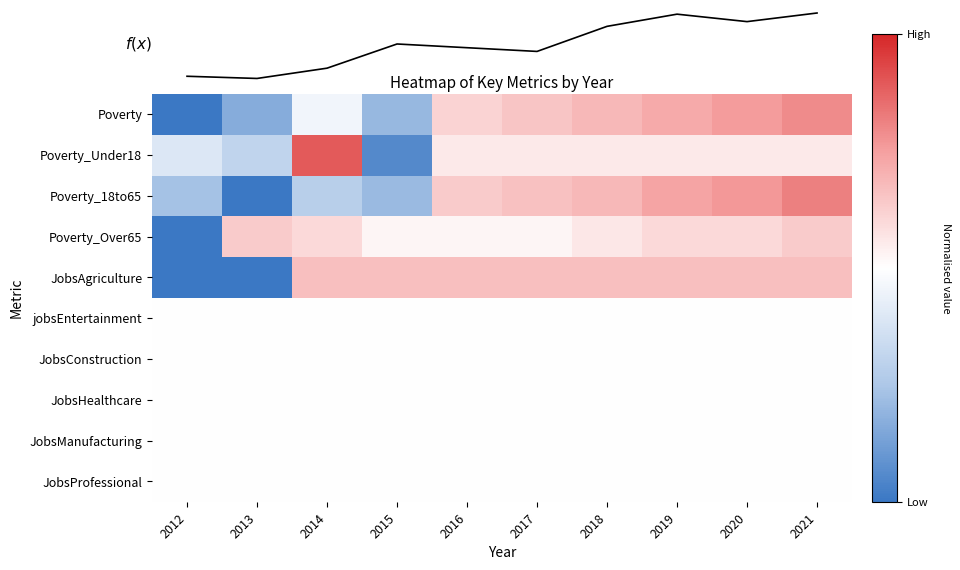

True or false: Poverty_Under18 has a value of -0.1 at 2012.

False